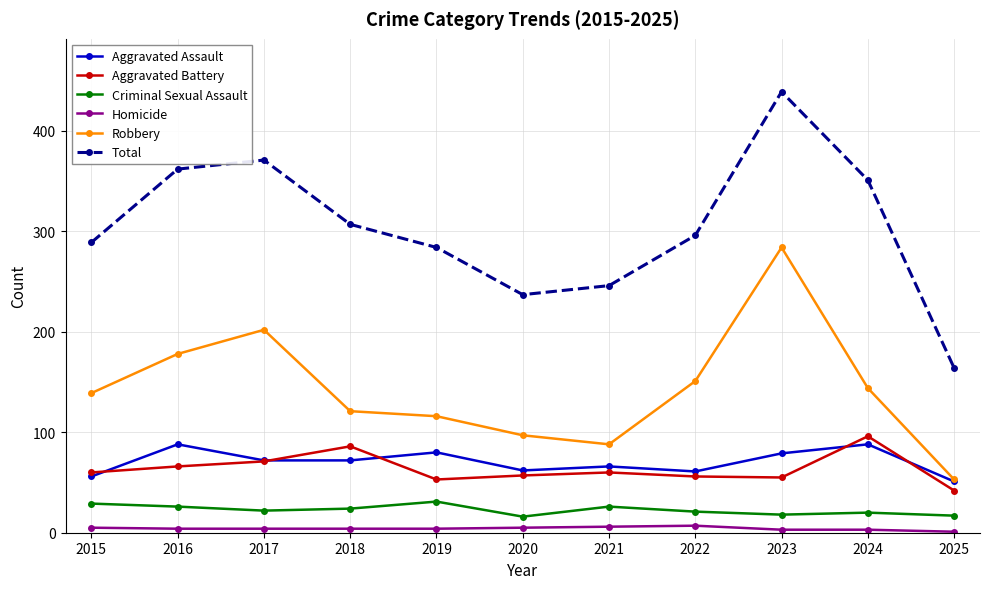

How many lines are shown in the chart?

6